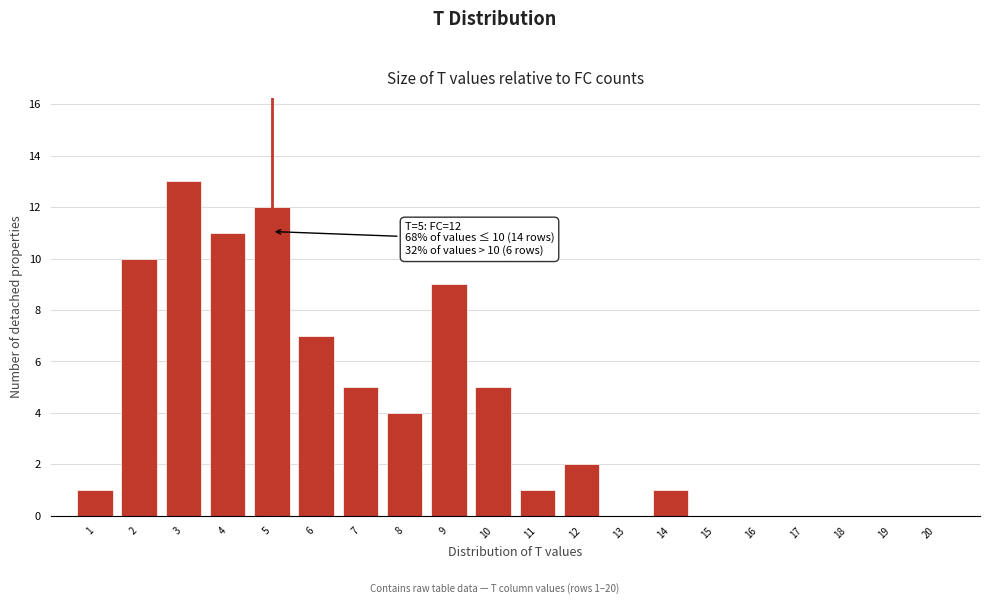

Reading left to right, extract all data points from this chart.

1=1	2=10	3=13	4=11	5=12	6=7	7=5	8=4	9=9	10=5	11=1	12=2	13=0	14=1	15=0	16=0	17=0	18=0	19=0	20=0